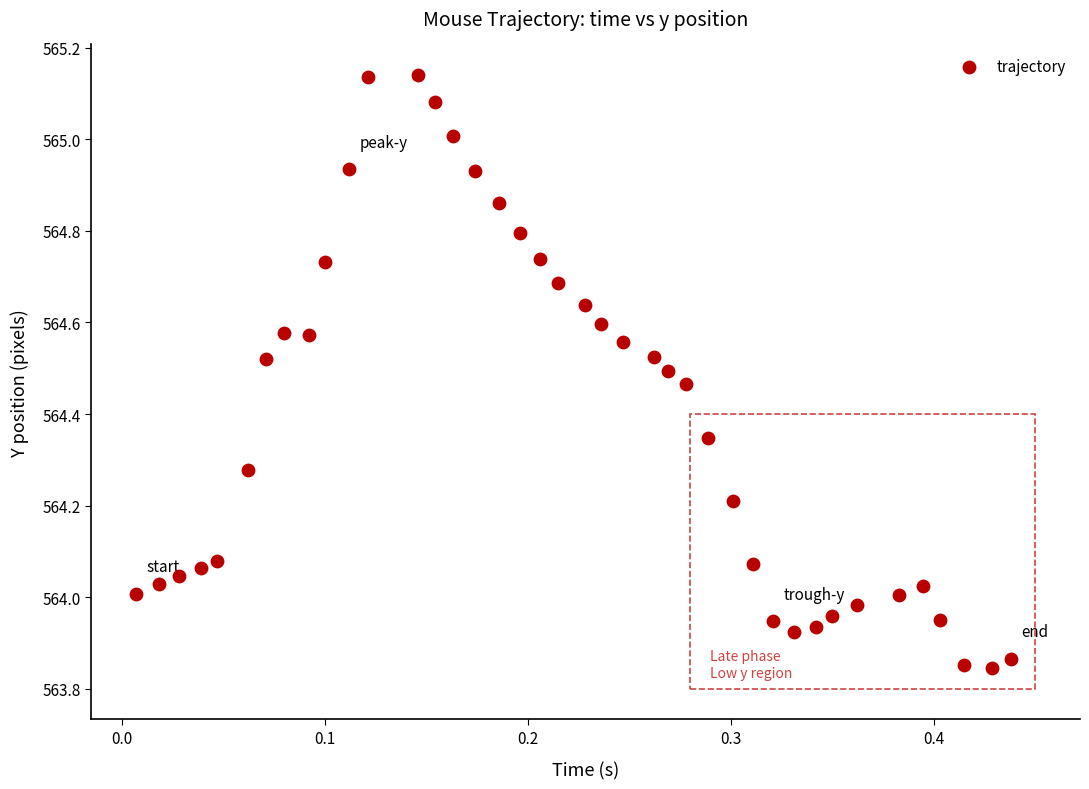

What is the range of Y values (max minus min)?

1.3